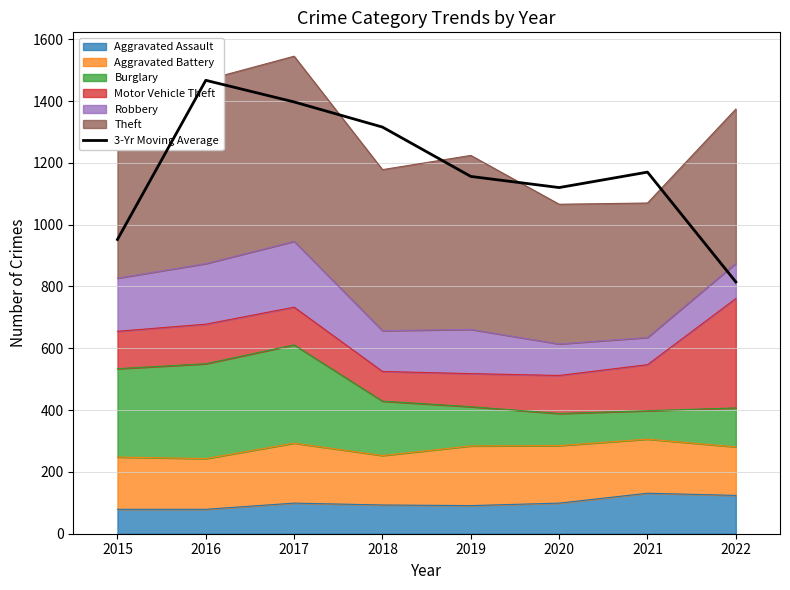

Rank the categories by value from lowest to highest.

2022, 2015, 2020, 2019, 2021, 2018, 2017, 2016